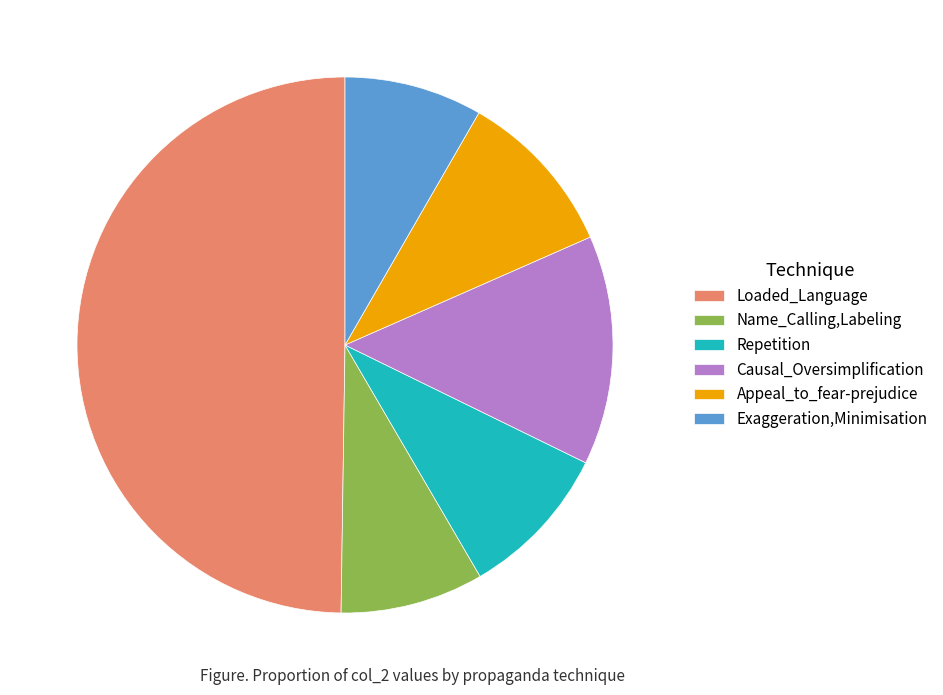

The Name_Calling,Labeling slice represents 9% of the pie. True or false?

True